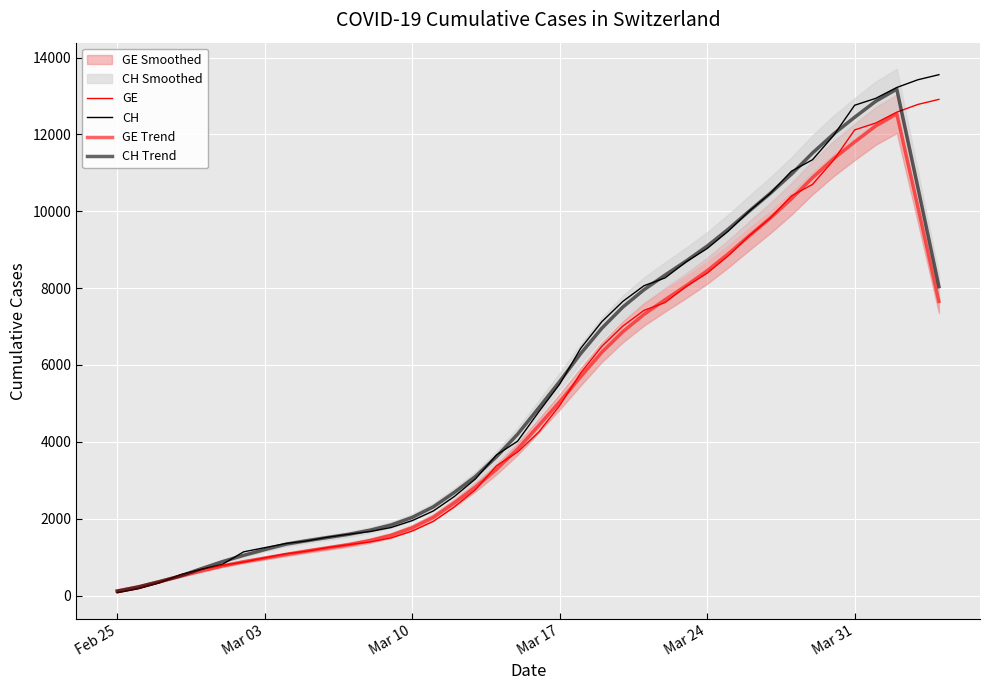

What is the value of the CH point at the 15th from the left?

1949.0